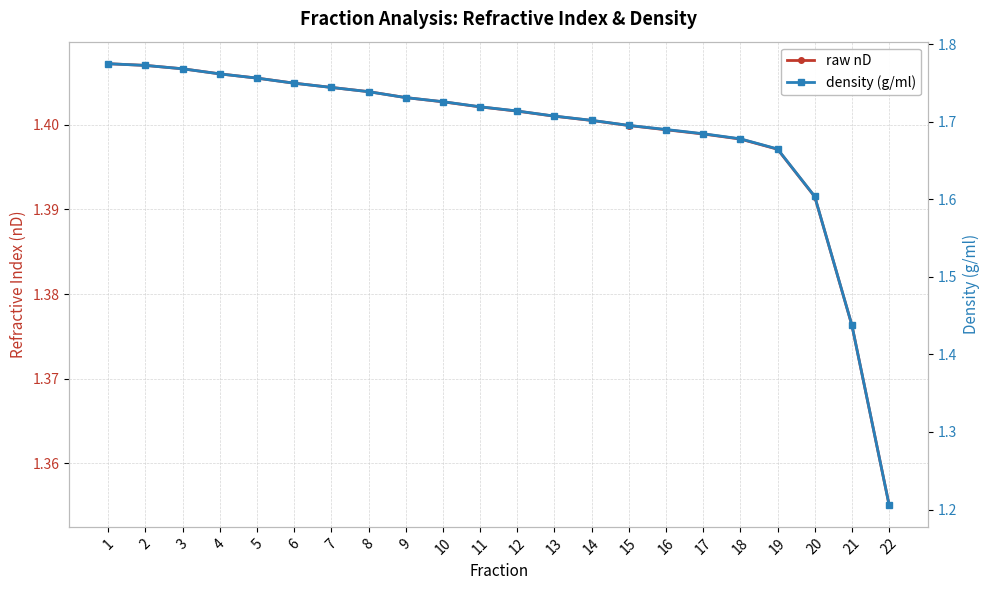

What is the total value across all series at 17?

3.1